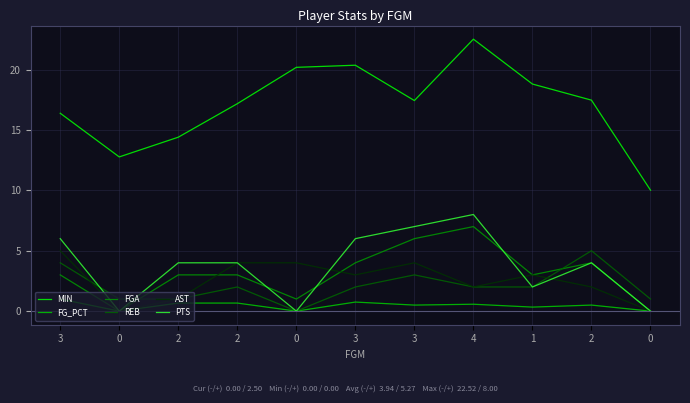

At how many categories does at least one series exceed 13?

9